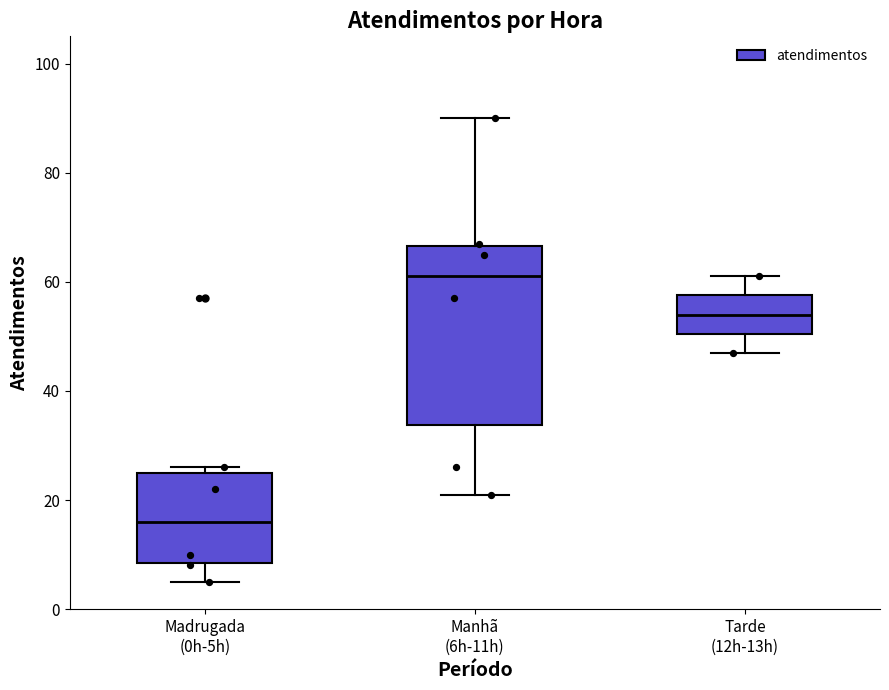

Where does the lower whisker of the box for Madrugada (0h-5h) end on the y-axis? The values are not printed on the chart, so give them approximately, as read against the axis.

6